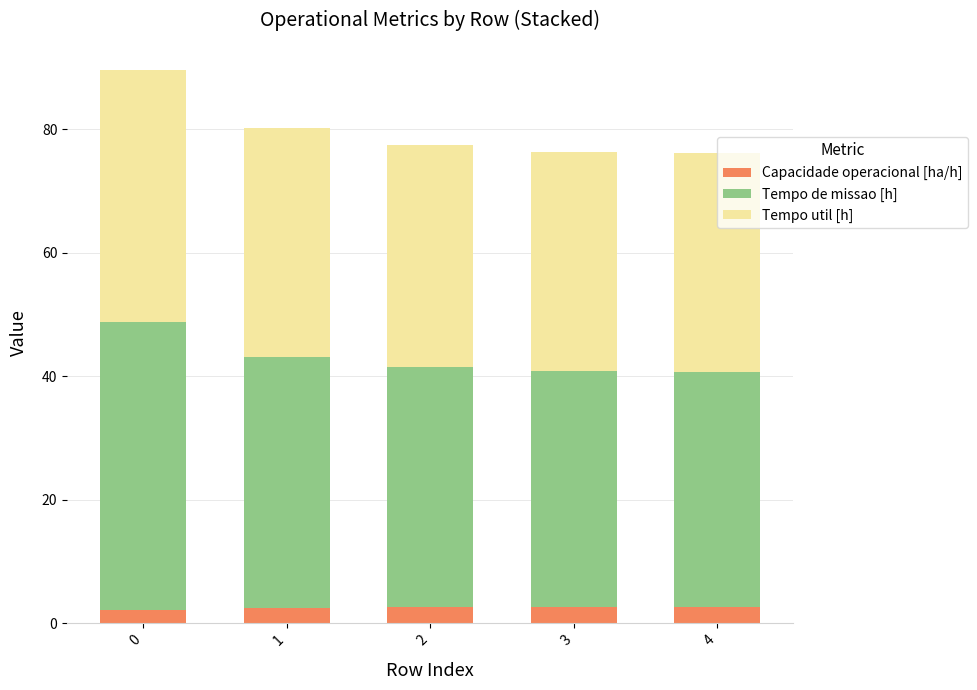

What is the sum of all Capacidade operacional [ha/h] values?

12.4